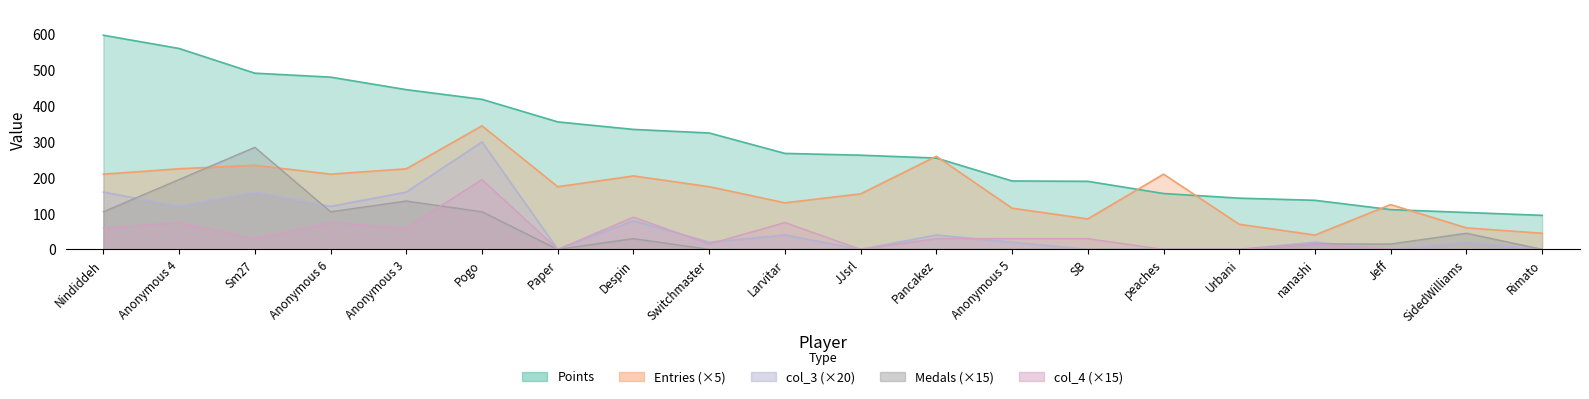

What is the total value across all series at Jeff?

251